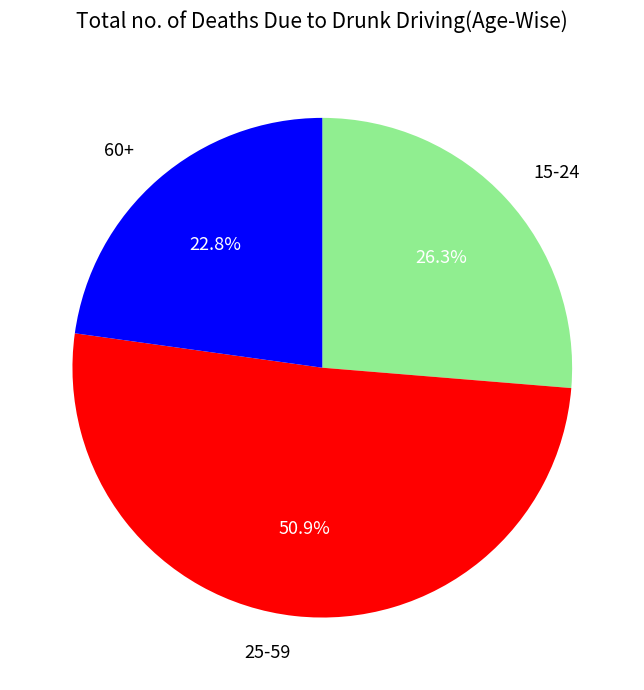

Is there any slice that represents more than half of the pie?

Yes